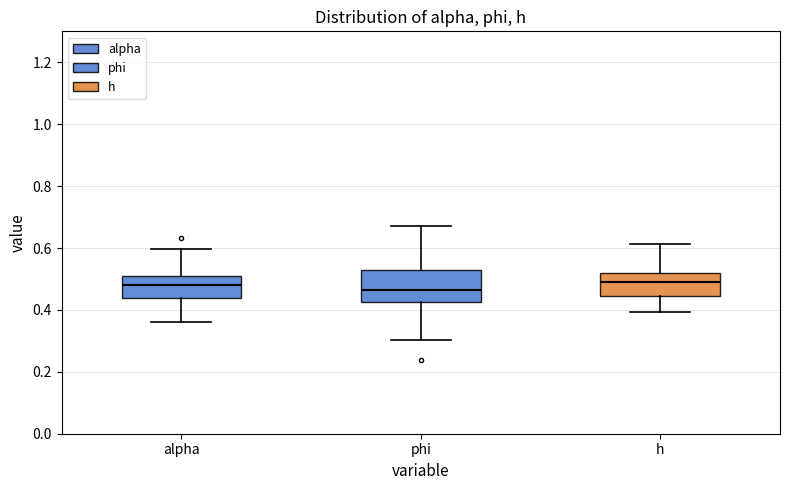

Where is the lower edge of the box for alpha on the y-axis? The values are not printed on the chart, so give them approximately, as read against the axis.

0.44